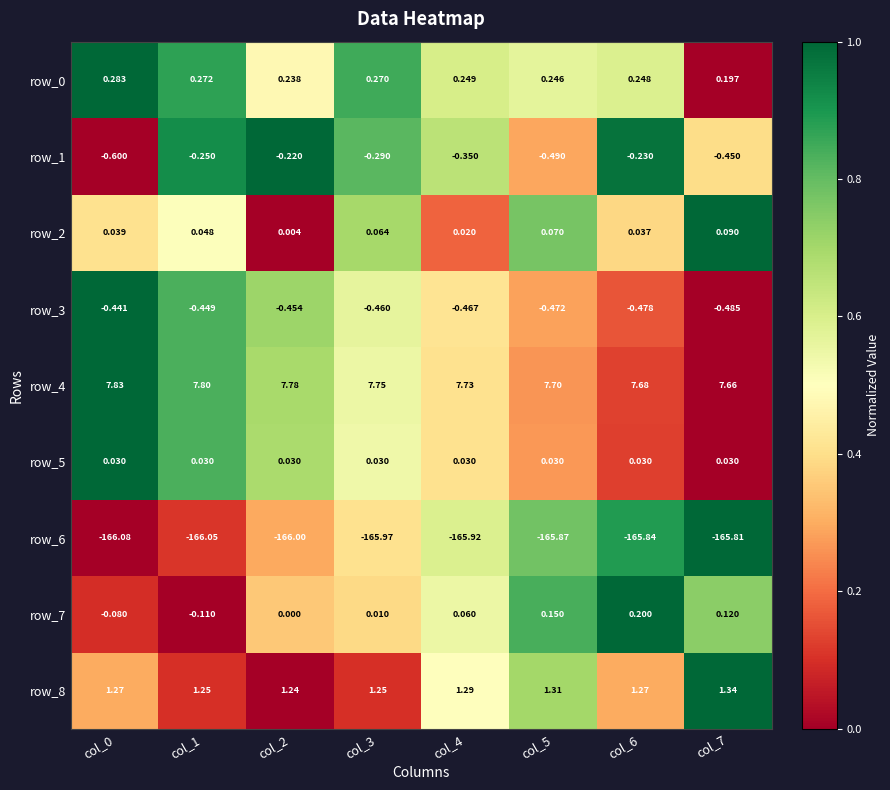

Is the value of row_0 at col_2 greater than the value of row_4 at col_4?

No